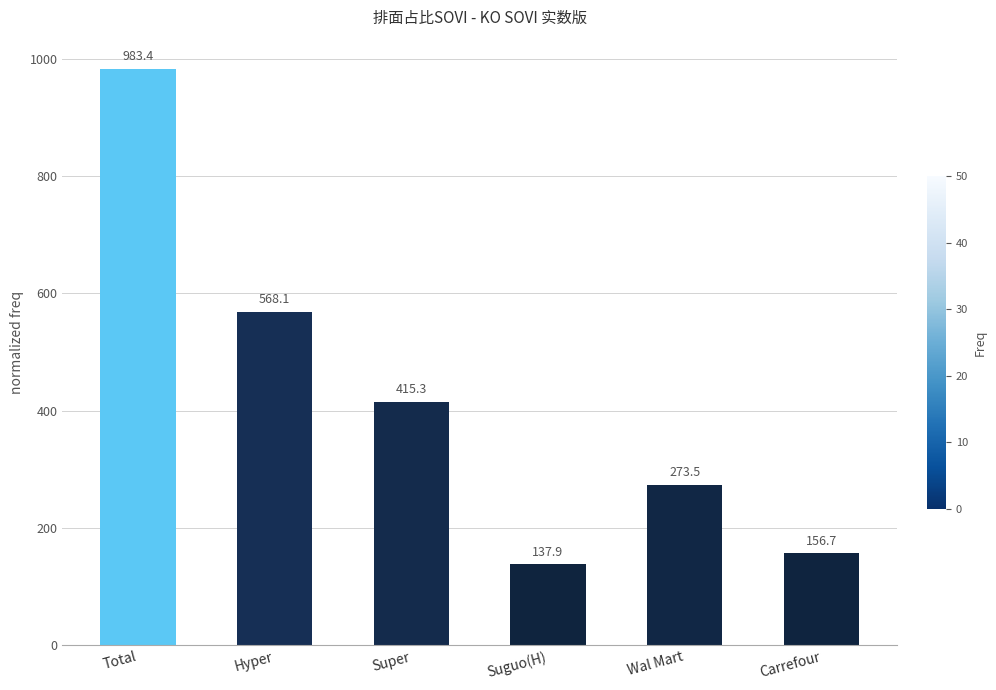

Rank the categories by value from lowest to highest.

Suguo(H), Carrefour, Wal Mart, Super, Hyper, Total